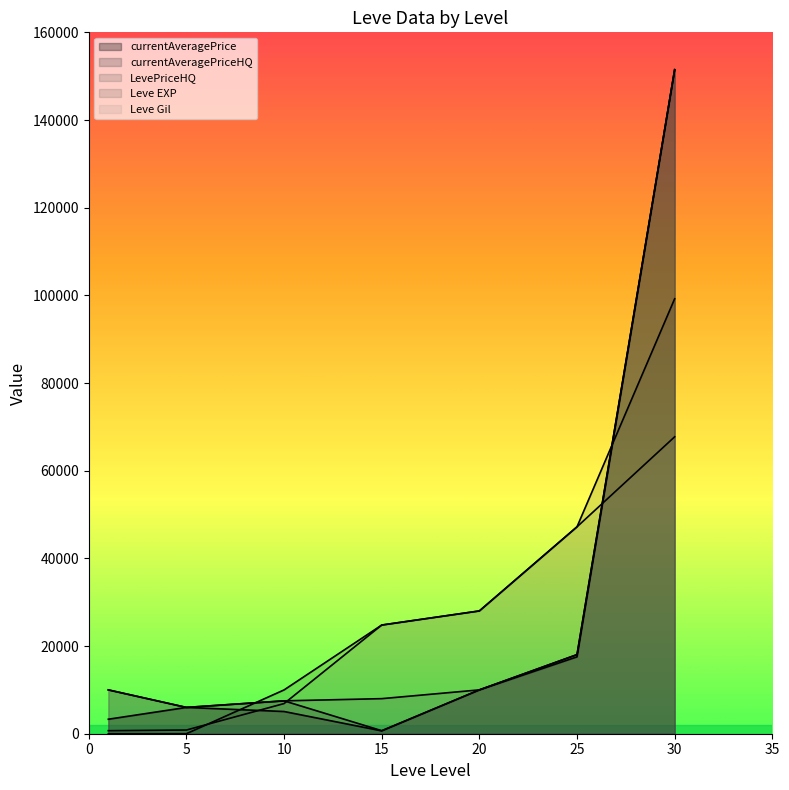

Reading left to right, transcribe all the data shown in this chart.

currentAveragePrice: 1=3307.0	5=5999.5	10=5066.3	15=650.0	20=9999.5	25=17540.0	30=151470.9
currentAveragePriceHQ: 1=10000.0	5=6000.0	10=7499.0	15=692.9	20=9999.0	25=18045.7	30=151470.9
LevePriceHQ: 1=10000.0	5=6000.0	10=7499.0	15=8000.0	20=9999.0	25=18045.7	30=151470.9
Leve EXP: 1=1.0	5=6.0	10=9990.0	15=24790.0	20=28010.0	25=47200.0	30=99220.0
Leve Gil: 1=690.0	5=840.0	10=6880.0	15=24790.0	20=28010.0	25=47200.0	30=67730.0